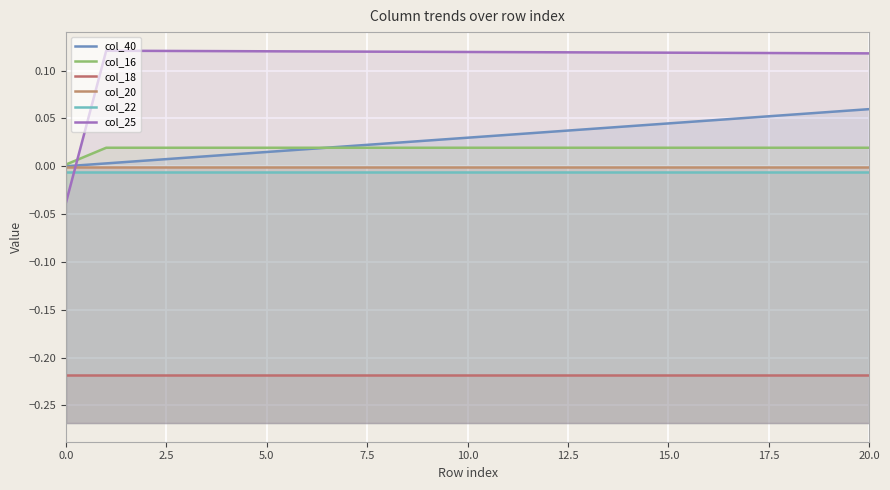

True or false: col_18 and col_40 cross at least once.

False